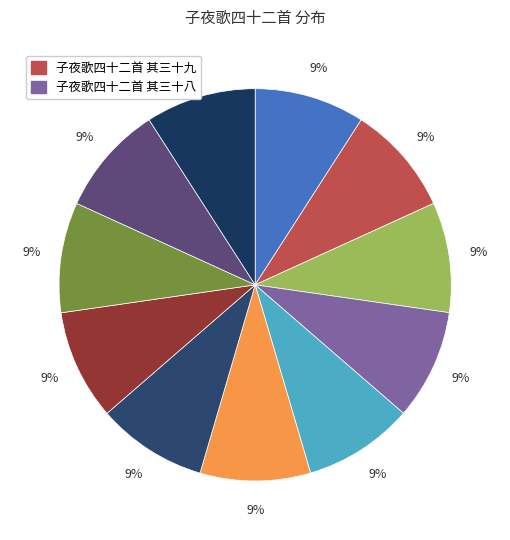

How many segments does this pie chart have?

11